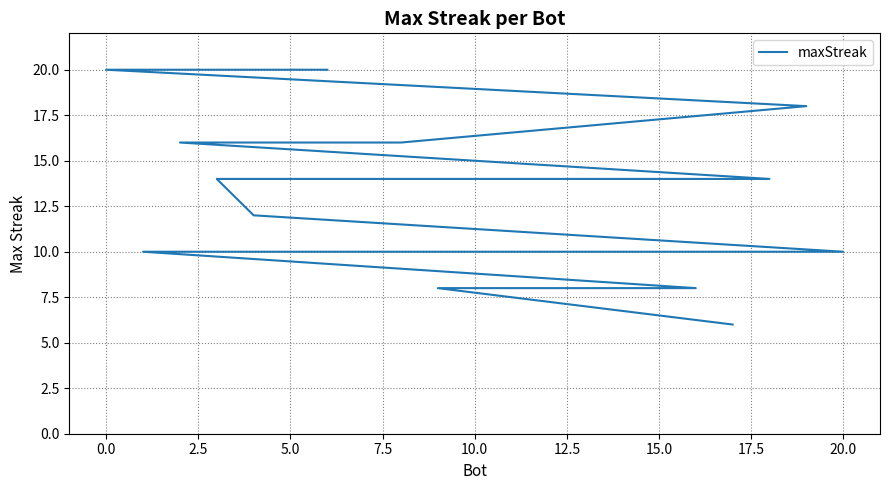

How many values are between 10 and 14?

12